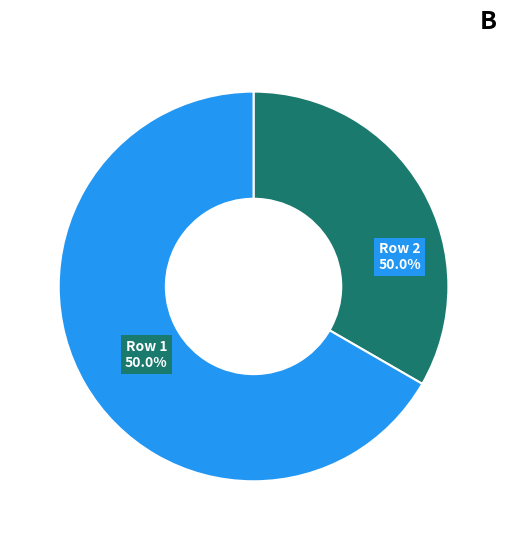

To the nearest percent, what is the difference between the 1 and 2 slice percentages?

33%